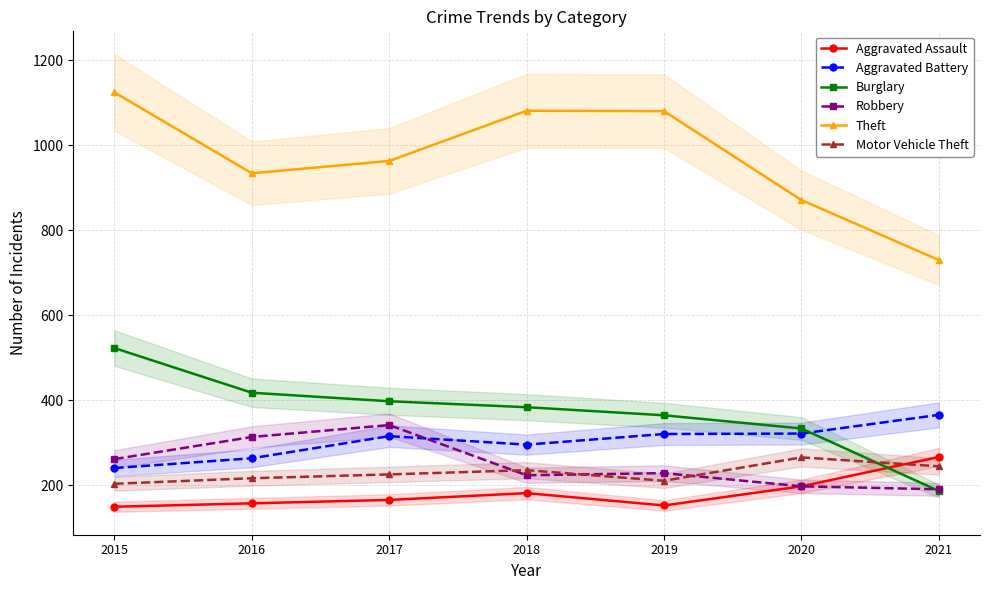

Is the value of Theft at 2021 greater than the value of Burglary at 2019?

Yes